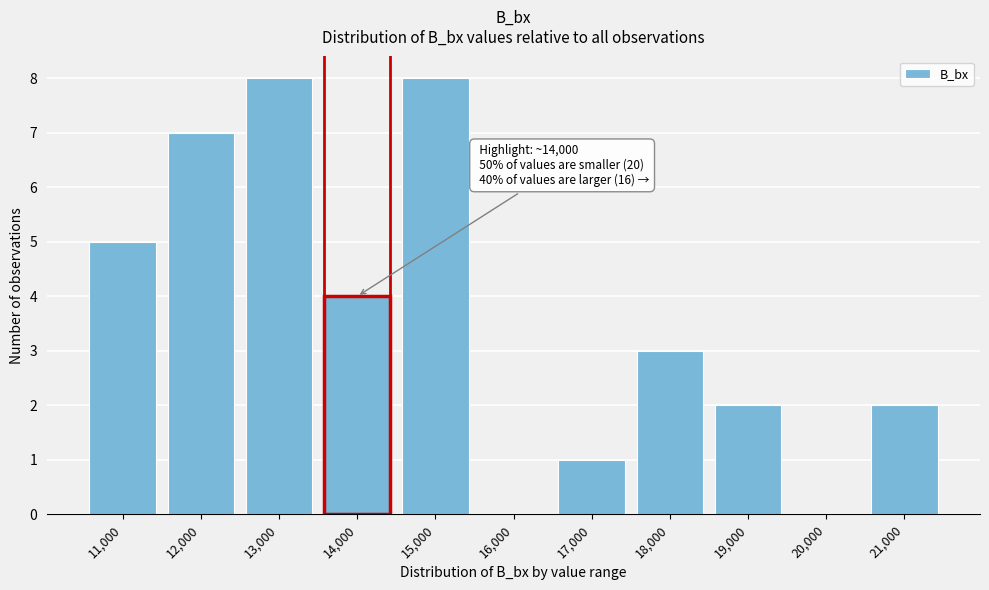

Reading left to right, what are all the values shown in this chart?

11,000=5	12,000=7	13,000=8	14,000=4	15,000=8	16,000=0	17,000=1	18,000=3	19,000=2	20,000=0	21,000=2